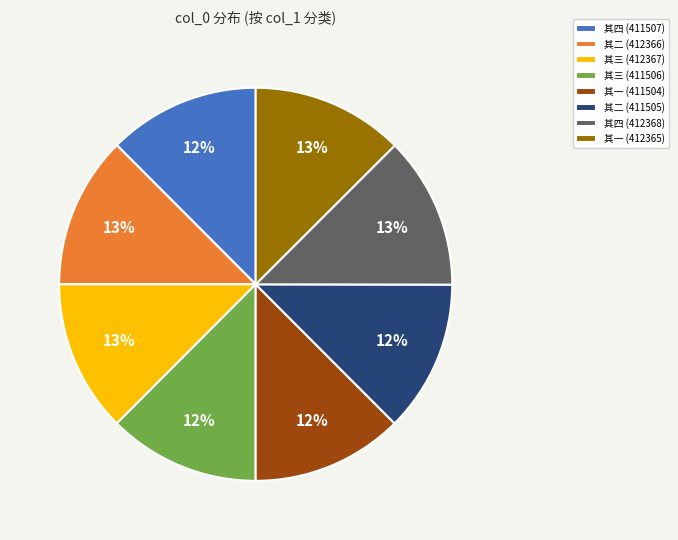

True or false: 其三 (411506) accounts for 12% of the total.

True